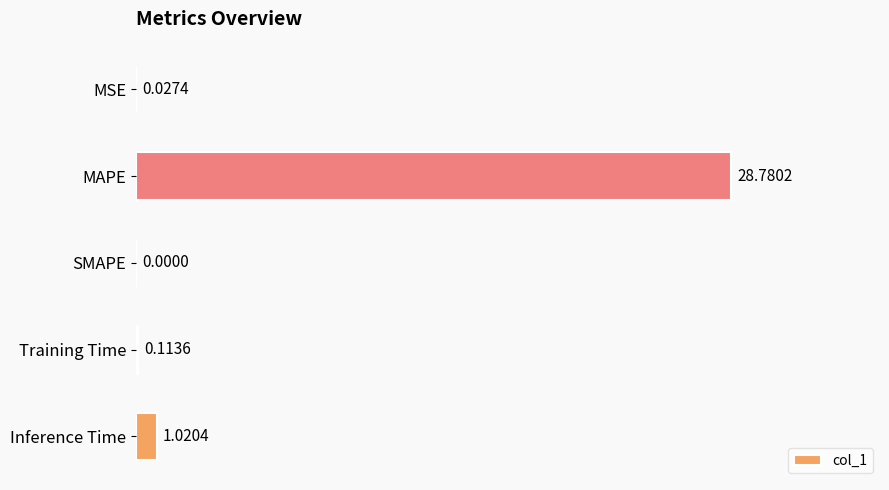

Which label corresponds to the largest value in the chart?

MAPE